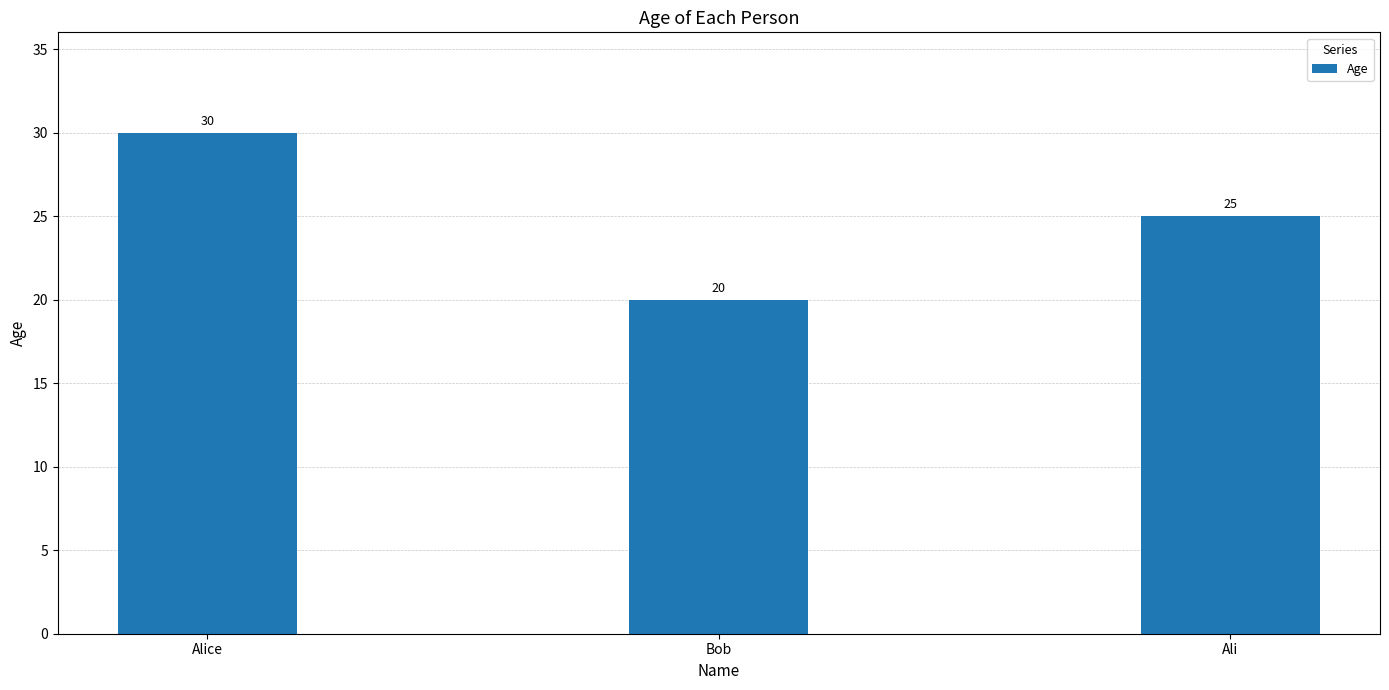

What is the smallest value displayed?

20